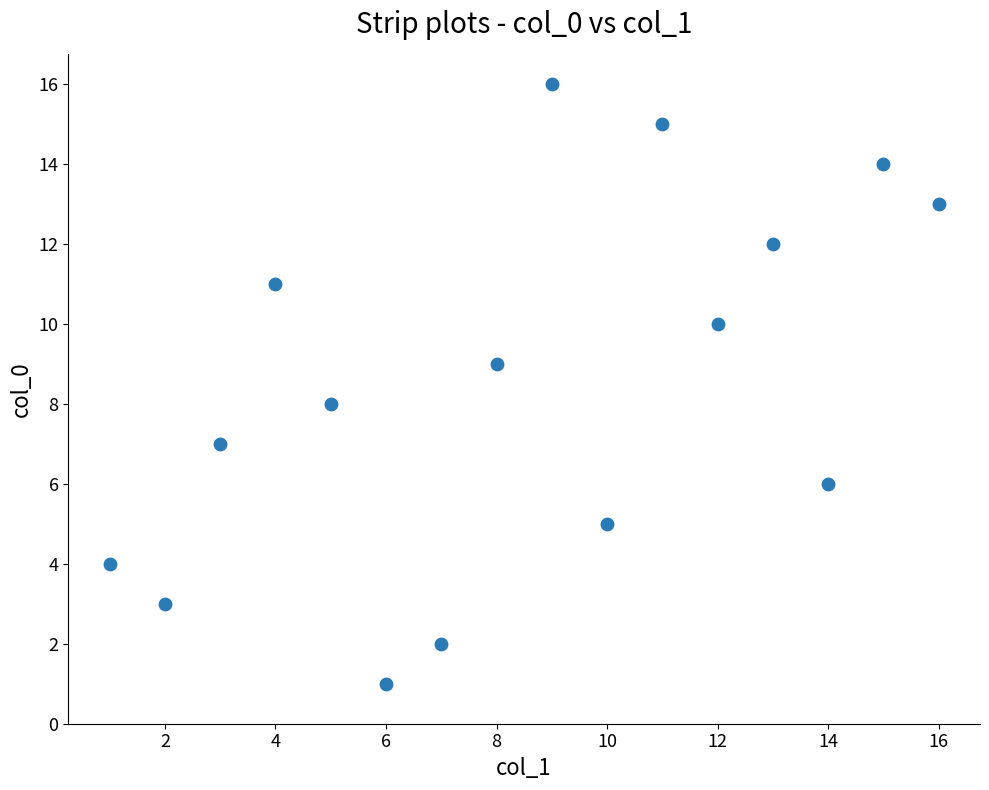

What is the range of X values (max minus min)?

15